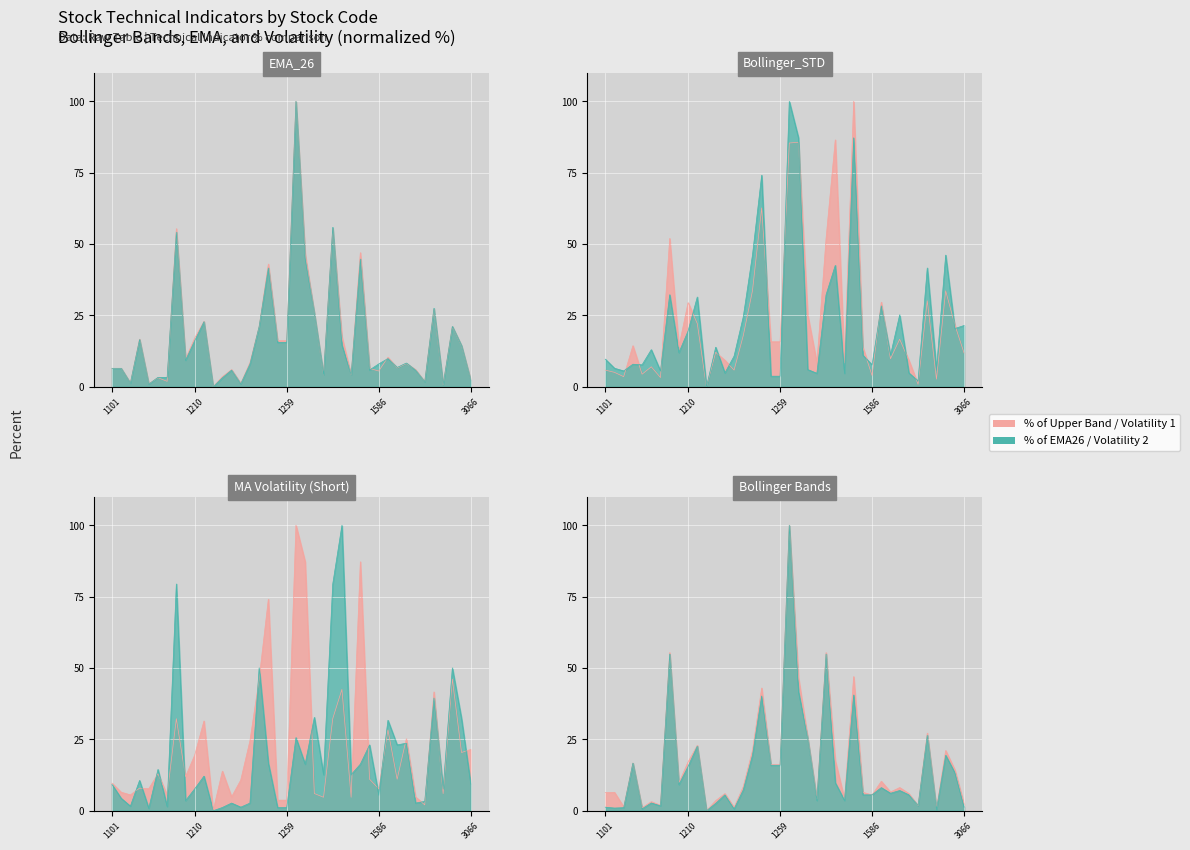

Which series has the widest spread of values?

EMA_26